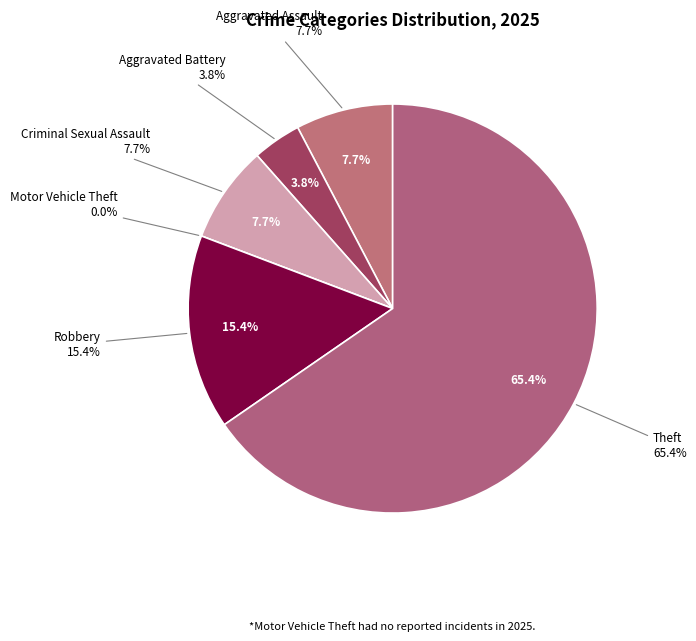

What percentage is NOT represented by Motor Vehicle Theft?

100.0%